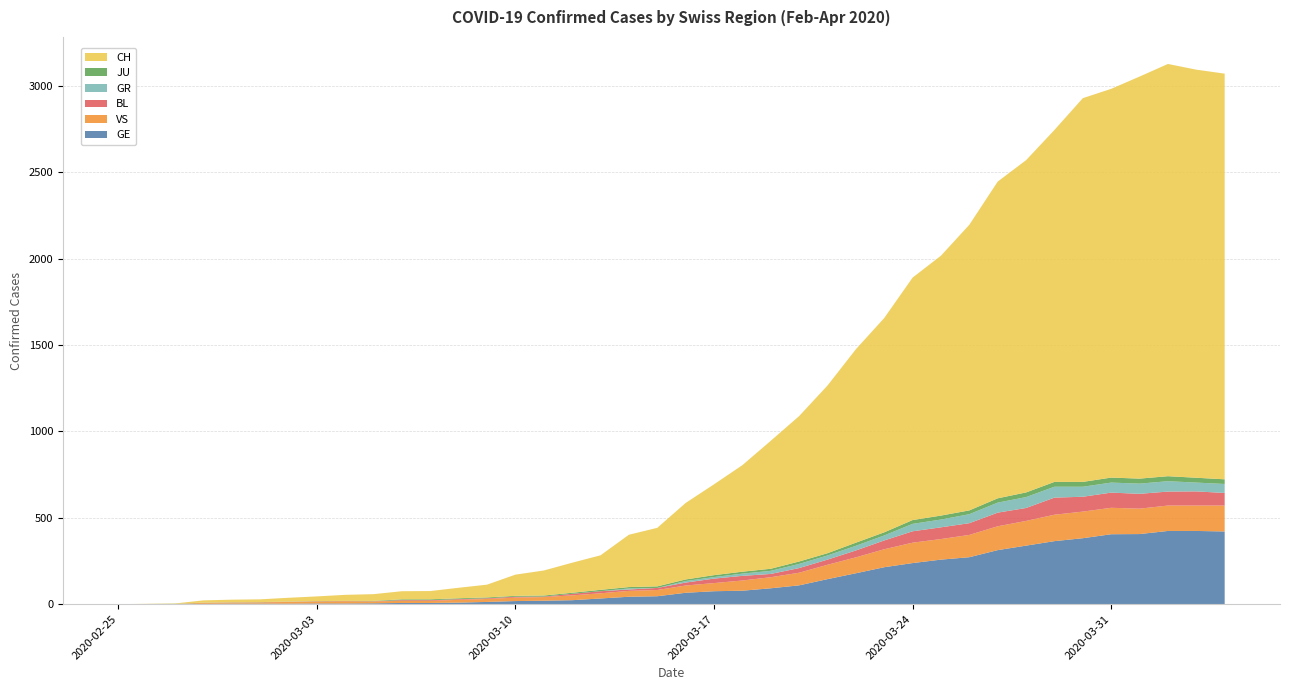

Reading left to right, transcribe all the data shown in this chart.

CH: 2020-02-25=0	2020-02-26=1	2020-02-27=2	2020-02-28=13	2020-02-29=15	2020-03-01=16	2020-03-02=22	2020-03-03=27	2020-03-04=35	2020-03-05=39	2020-03-06=47	2020-03-07=48	2020-03-08=61	2020-03-09=74	2020-03-10=123	2020-03-11=145	2020-03-12=174	2020-03-13=200	2020-03-14=303	2020-03-15=339	2020-03-16=443	2020-03-17=526	2020-03-18=617	2020-03-19=741	2020-03-20=842	2020-03-21=971	2020-03-22=1120	2020-03-23=1241	2020-03-24=1404	2020-03-25=1505	2020-03-26=1654	2020-03-27=1834	2020-03-28=1924	2020-03-29=2038	2020-03-30=2222	2020-03-31=2251	2020-04-01=2328	2020-04-02=2387	2020-04-03=2363	2020-04-04=2349
GE: 2020-02-25=0	2020-02-26=1	2020-02-27=1	2020-02-28=2	2020-02-29=3	2020-03-01=3	2020-03-02=3	2020-03-03=4	2020-03-04=4	2020-03-05=5	2020-03-06=7	2020-03-07=7	2020-03-08=9	2020-03-09=13	2020-03-10=18	2020-03-11=20	2020-03-12=23	2020-03-13=33	2020-03-14=43	2020-03-15=46	2020-03-16=66	2020-03-17=75	2020-03-18=78	2020-03-19=92	2020-03-20=109	2020-03-21=145	2020-03-22=179	2020-03-23=214	2020-03-24=238	2020-03-25=258	2020-03-26=272	2020-03-27=313	2020-03-28=339	2020-03-29=365	2020-03-30=382	2020-03-31=405	2020-04-01=406	2020-04-02=424	2020-04-03=424	2020-04-04=421
VS: 2020-02-25=0	2020-02-26=0	2020-02-27=0	2020-02-28=6	2020-02-29=6	2020-03-01=7	2020-03-02=10	2020-03-03=12	2020-03-04=13	2020-03-05=11	2020-03-06=12	2020-03-07=12	2020-03-08=16	2020-03-09=17	2020-03-10=20	2020-03-11=21	2020-03-12=28	2020-03-13=30	2020-03-14=34	2020-03-15=36	2020-03-16=42	2020-03-17=47	2020-03-18=59	2020-03-19=64	2020-03-20=73	2020-03-21=83	2020-03-22=92	2020-03-23=104	2020-03-24=118	2020-03-25=119	2020-03-26=129	2020-03-27=138	2020-03-28=143	2020-03-29=153	2020-03-30=154	2020-03-31=153	2020-04-01=147	2020-04-02=147	2020-04-03=147	2020-04-04=150
BL: 2020-02-25=0	2020-02-26=0	2020-02-27=0	2020-02-28=0	2020-02-29=1	2020-03-01=1	2020-03-02=1	2020-03-03=1	2020-03-04=1	2020-03-05=1	2020-03-06=4	2020-03-07=4	2020-03-08=4	2020-03-09=4	2020-03-10=5	2020-03-11=3	2020-03-12=9	2020-03-13=12	2020-03-14=8	2020-03-15=12	2020-03-16=17	2020-03-17=26	2020-03-18=27	2020-03-19=19	2020-03-20=27	2020-03-21=30	2020-03-22=40	2020-03-23=51	2020-03-24=66	2020-03-25=68	2020-03-26=68	2020-03-27=79	2020-03-28=75	2020-03-29=99	2020-03-30=86	2020-03-31=88	2020-04-01=86	2020-04-02=81	2020-04-03=82	2020-04-04=73
GR: 2020-02-25=0	2020-02-26=0	2020-02-27=0	2020-02-28=0	2020-02-29=0	2020-03-01=0	2020-03-02=0	2020-03-03=0	2020-03-04=0	2020-03-05=0	2020-03-06=0	2020-03-07=0	2020-03-08=0	2020-03-09=0	2020-03-10=0	2020-03-11=0	2020-03-12=0	2020-03-13=0	2020-03-14=6	2020-03-15=0	2020-03-16=9	2020-03-17=9	2020-03-18=13	2020-03-19=18	2020-03-20=24	2020-03-21=24	2020-03-22=27	2020-03-23=29	2020-03-24=43	2020-03-25=45	2020-03-26=52	2020-03-27=58	2020-03-28=63	2020-03-29=63	2020-03-30=58	2020-03-31=58	2020-04-01=59	2020-04-02=60	2020-04-03=51	2020-04-04=52
JU: 2020-02-25=0	2020-02-26=0	2020-02-27=1	2020-02-28=1	2020-02-29=1	2020-03-01=1	2020-03-02=1	2020-03-03=1	2020-03-04=1	2020-03-05=2	2020-03-06=5	2020-03-07=5	2020-03-08=5	2020-03-09=5	2020-03-10=5	2020-03-11=6	2020-03-12=6	2020-03-13=8	2020-03-14=8	2020-03-15=9	2020-03-16=9	2020-03-17=11	2020-03-18=11	2020-03-19=12	2020-03-20=14	2020-03-21=13	2020-03-22=18	2020-03-23=18	2020-03-24=22	2020-03-25=23	2020-03-26=22	2020-03-27=25	2020-03-28=27	2020-03-29=28	2020-03-30=28	2020-03-31=29	2020-04-01=29	2020-04-02=29	2020-04-03=28	2020-04-04=27